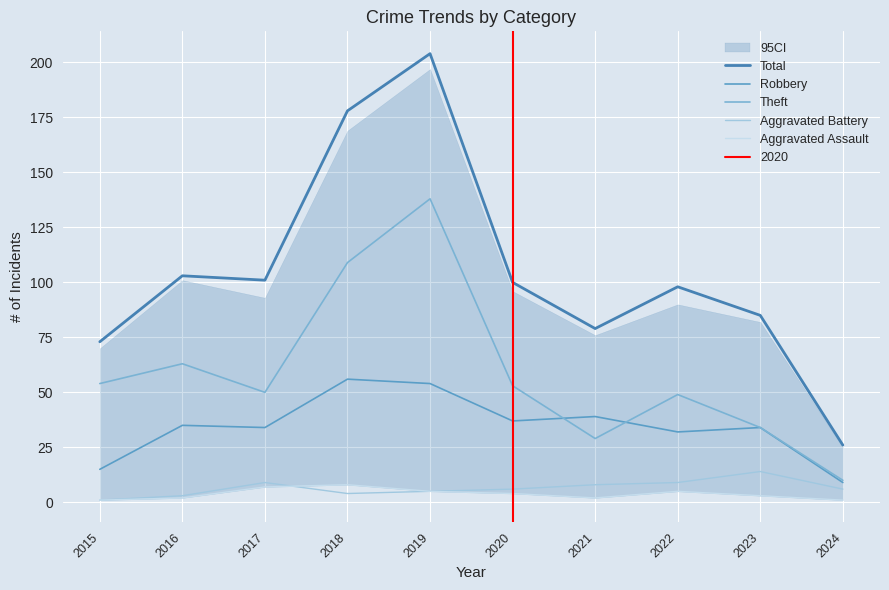

Which series changed the most between 2019 and 2020?

Total